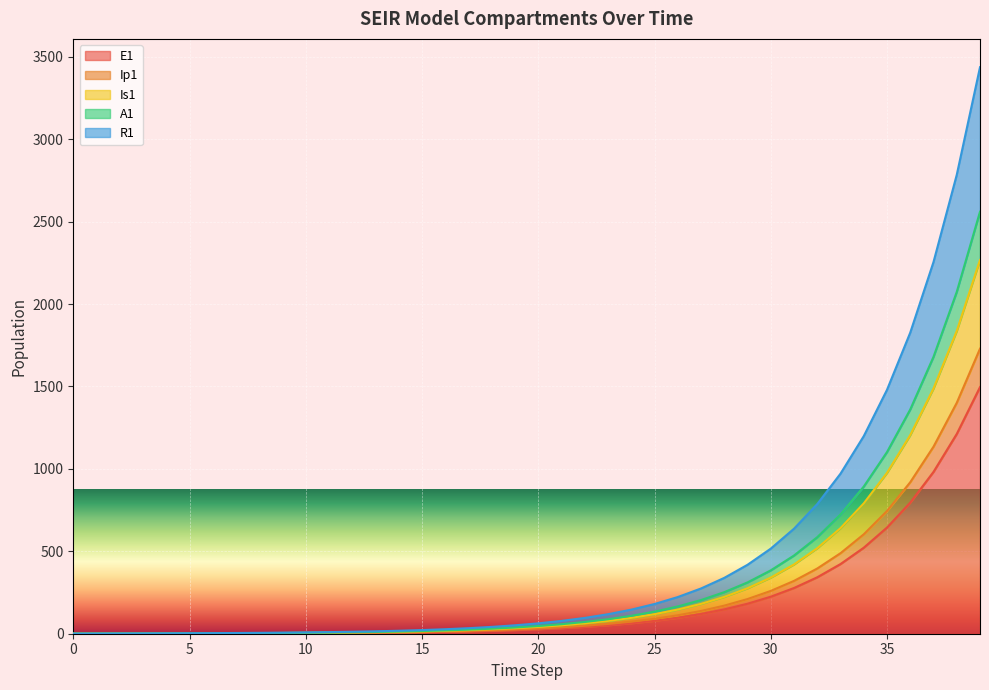

At which label does A1 reach its peak?

39